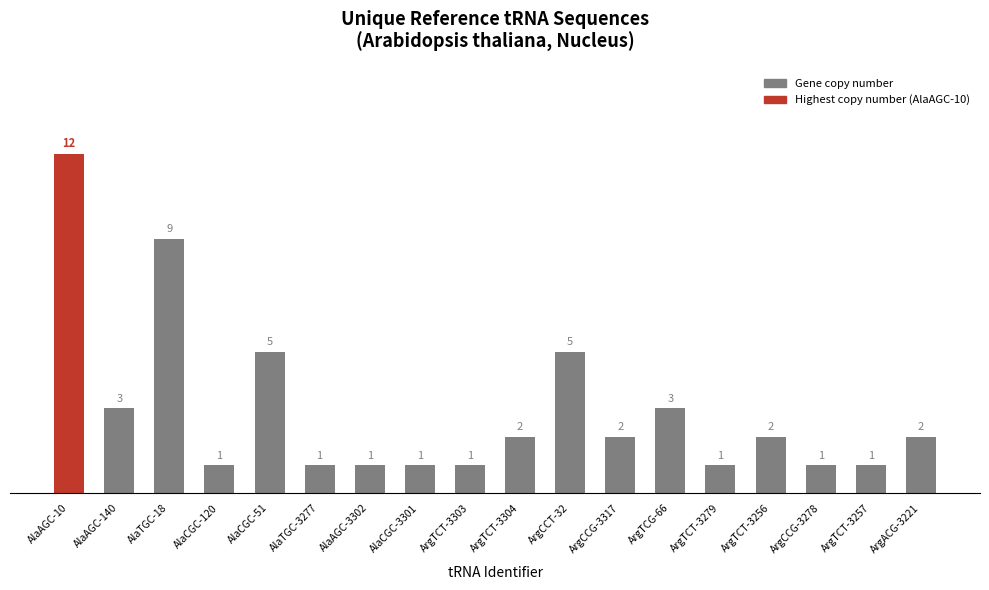

At which label does the data first exceed 2?

AlaAGC-10